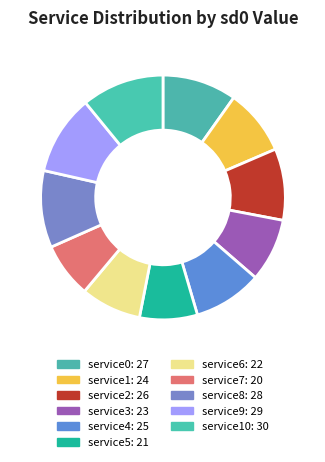

Is there a majority slice in this chart?

No